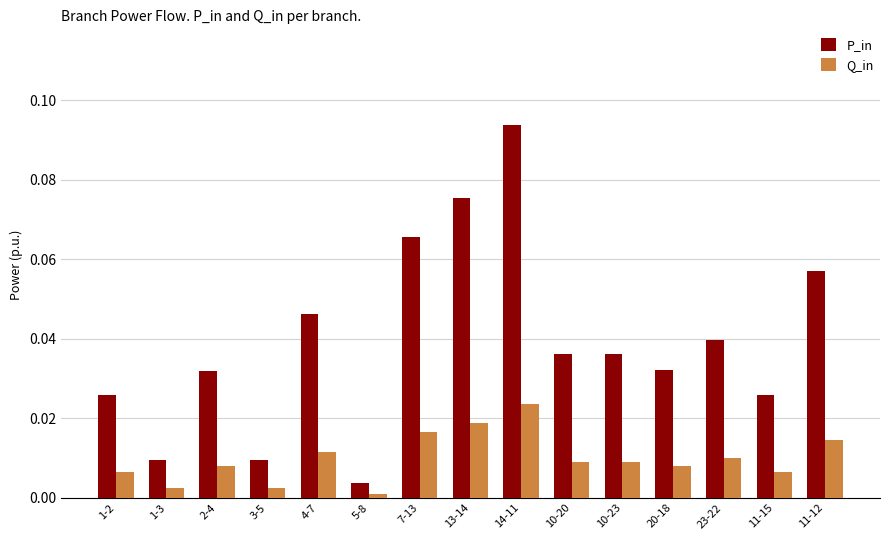

At which category does the chart reach its minimum across all series?

5-8